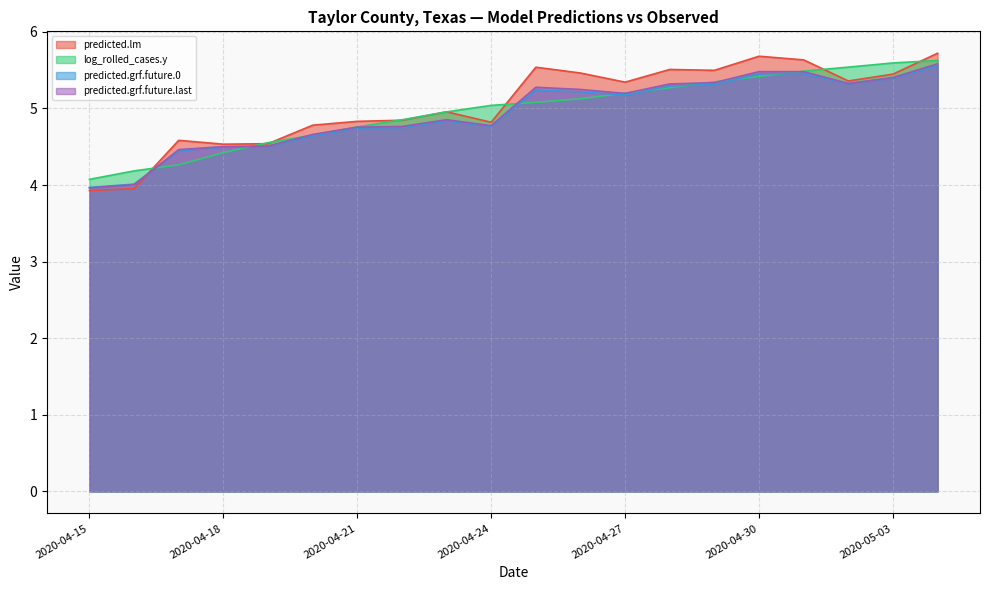

What is the difference between the predicted.lm values at 2020-04-18 and 2020-04-28?

1.0